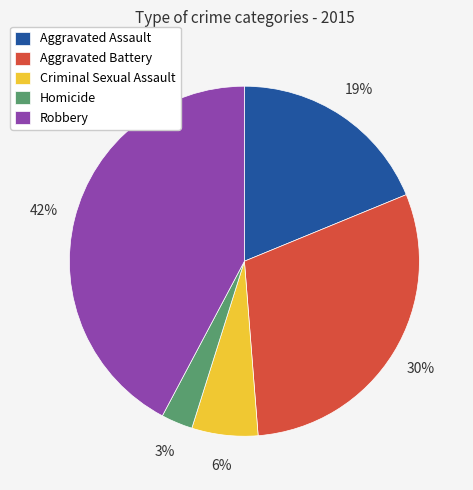

Is the sum of Robbery and Homicide greater than half?

No